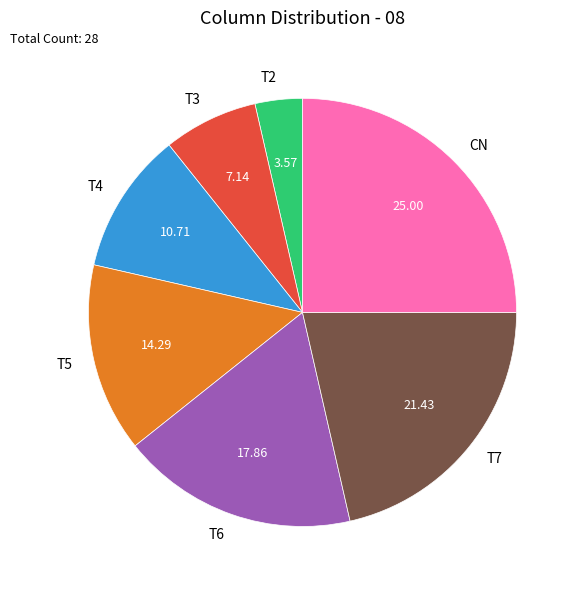

Rank the categories by value from lowest to highest.

T2, T3, T4, T5, T6, T7, CN